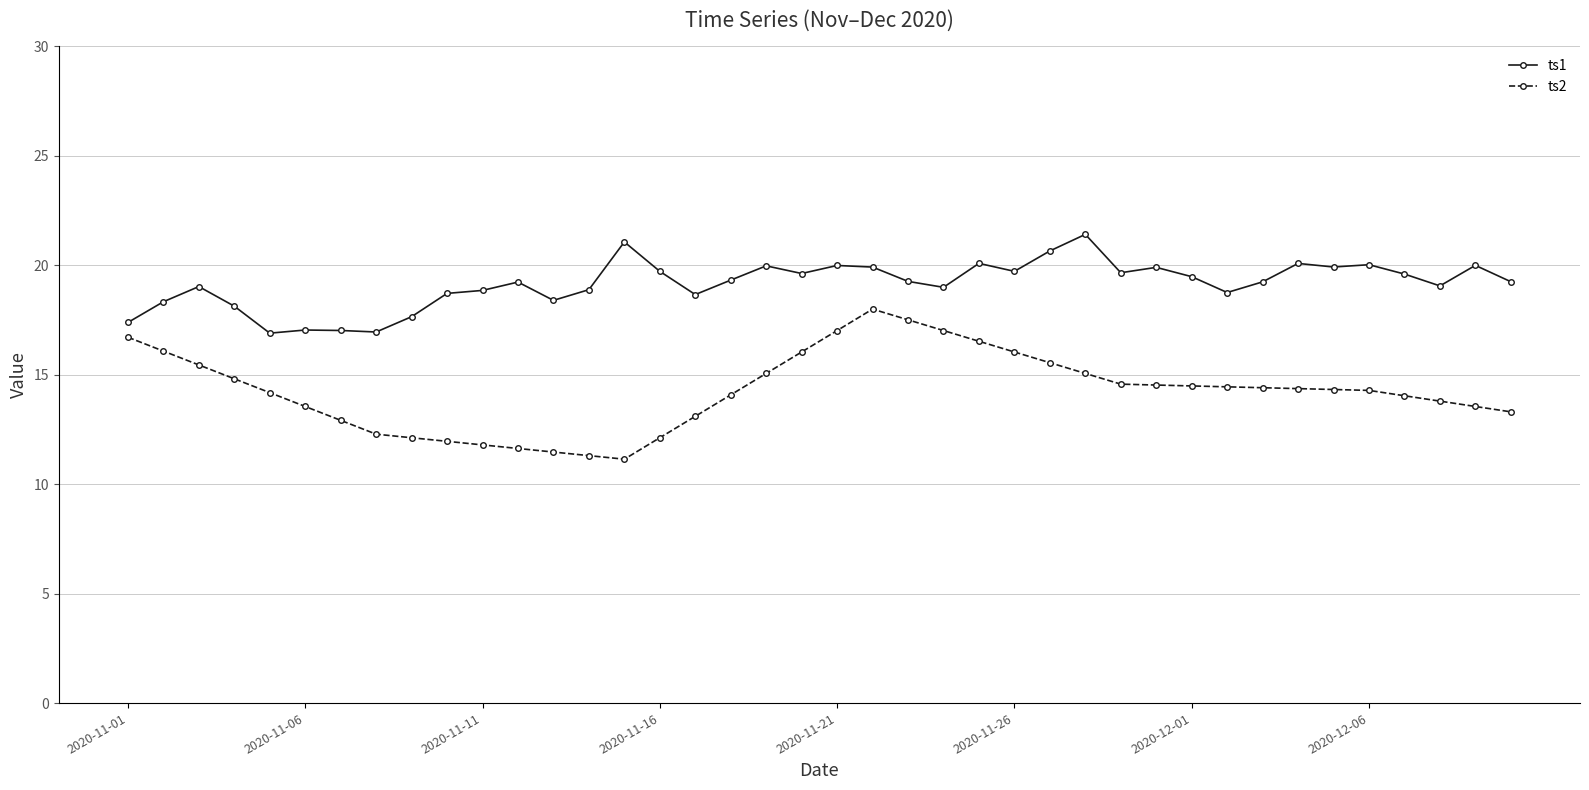

What are all the series names shown in the legend?

ts1, ts2